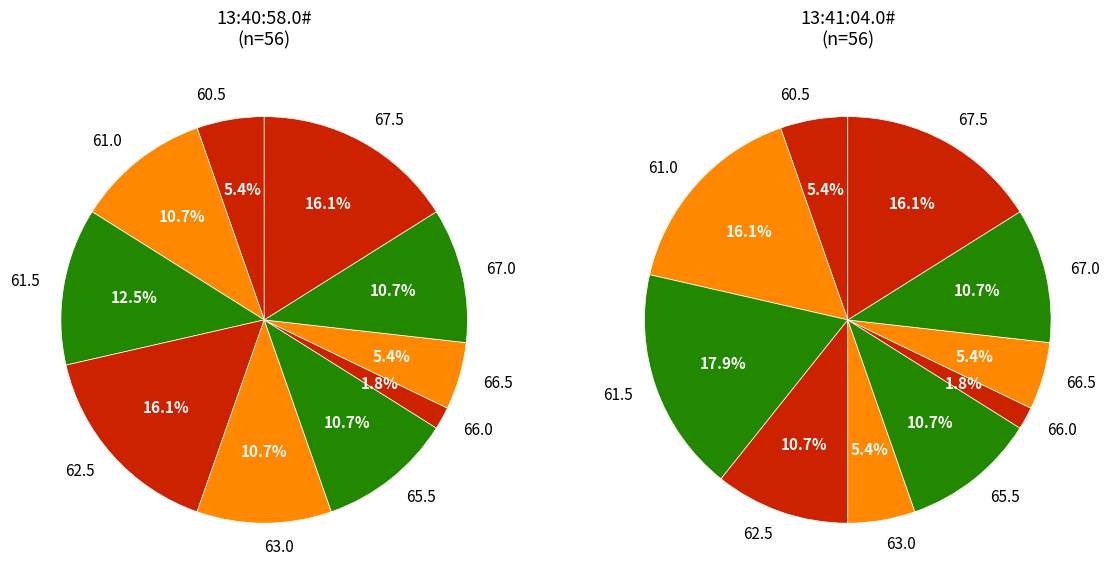

To the nearest percent, what portion does 61.0 represent?

16%